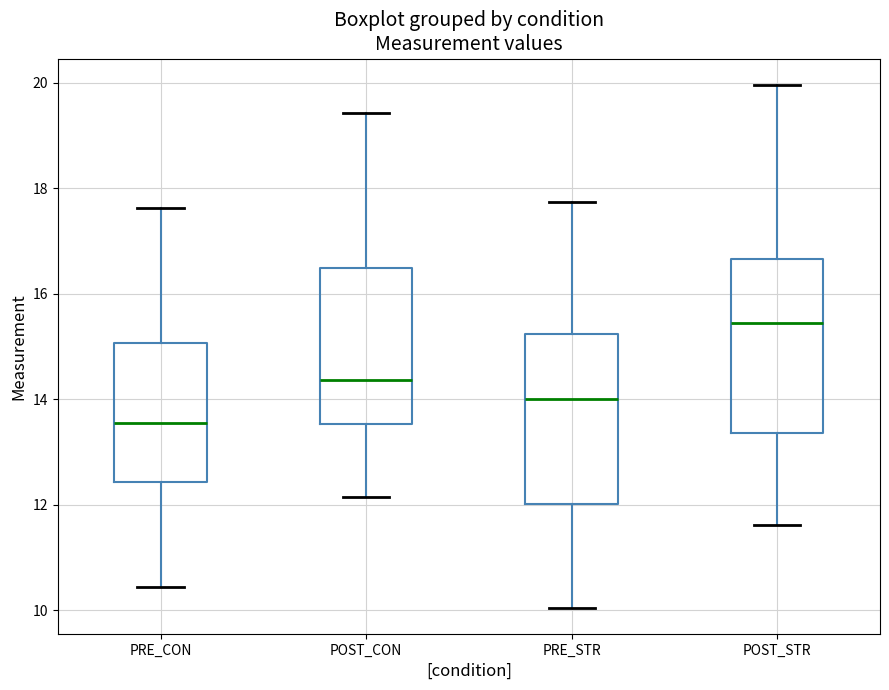

Where does the upper whisker of the box for PRE_CON end on the y-axis? The values are not printed on the chart, so give them approximately, as read against the axis.

17.6